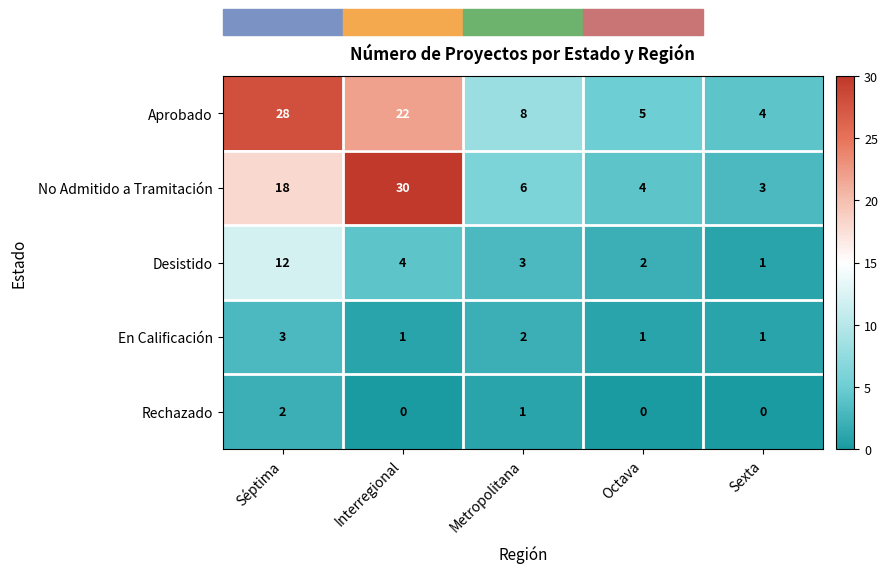

How many distinct data groups are displayed?

5